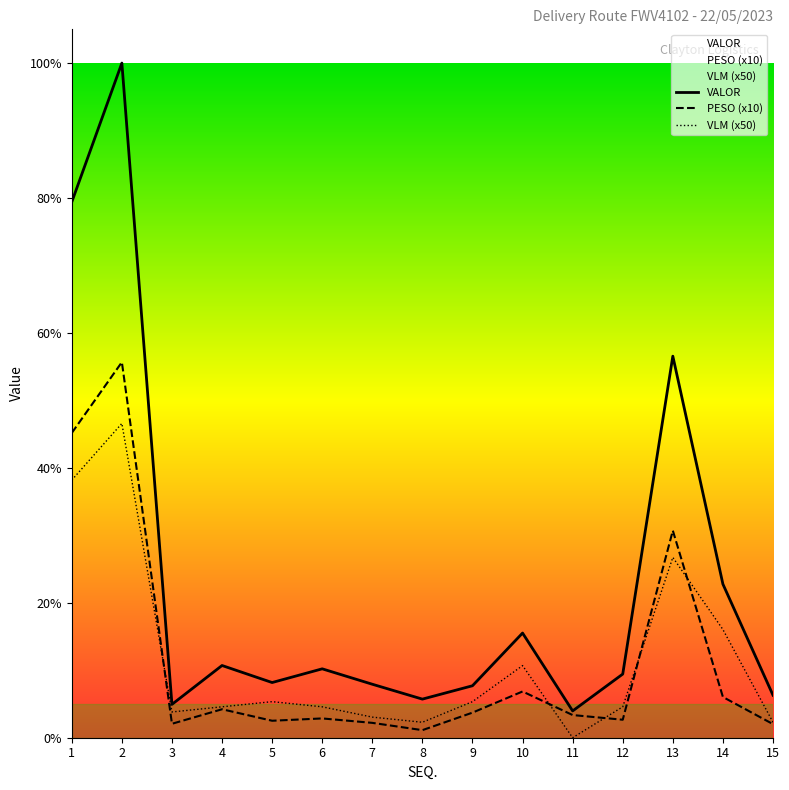

Which series has the largest total across all categories?

VALOR